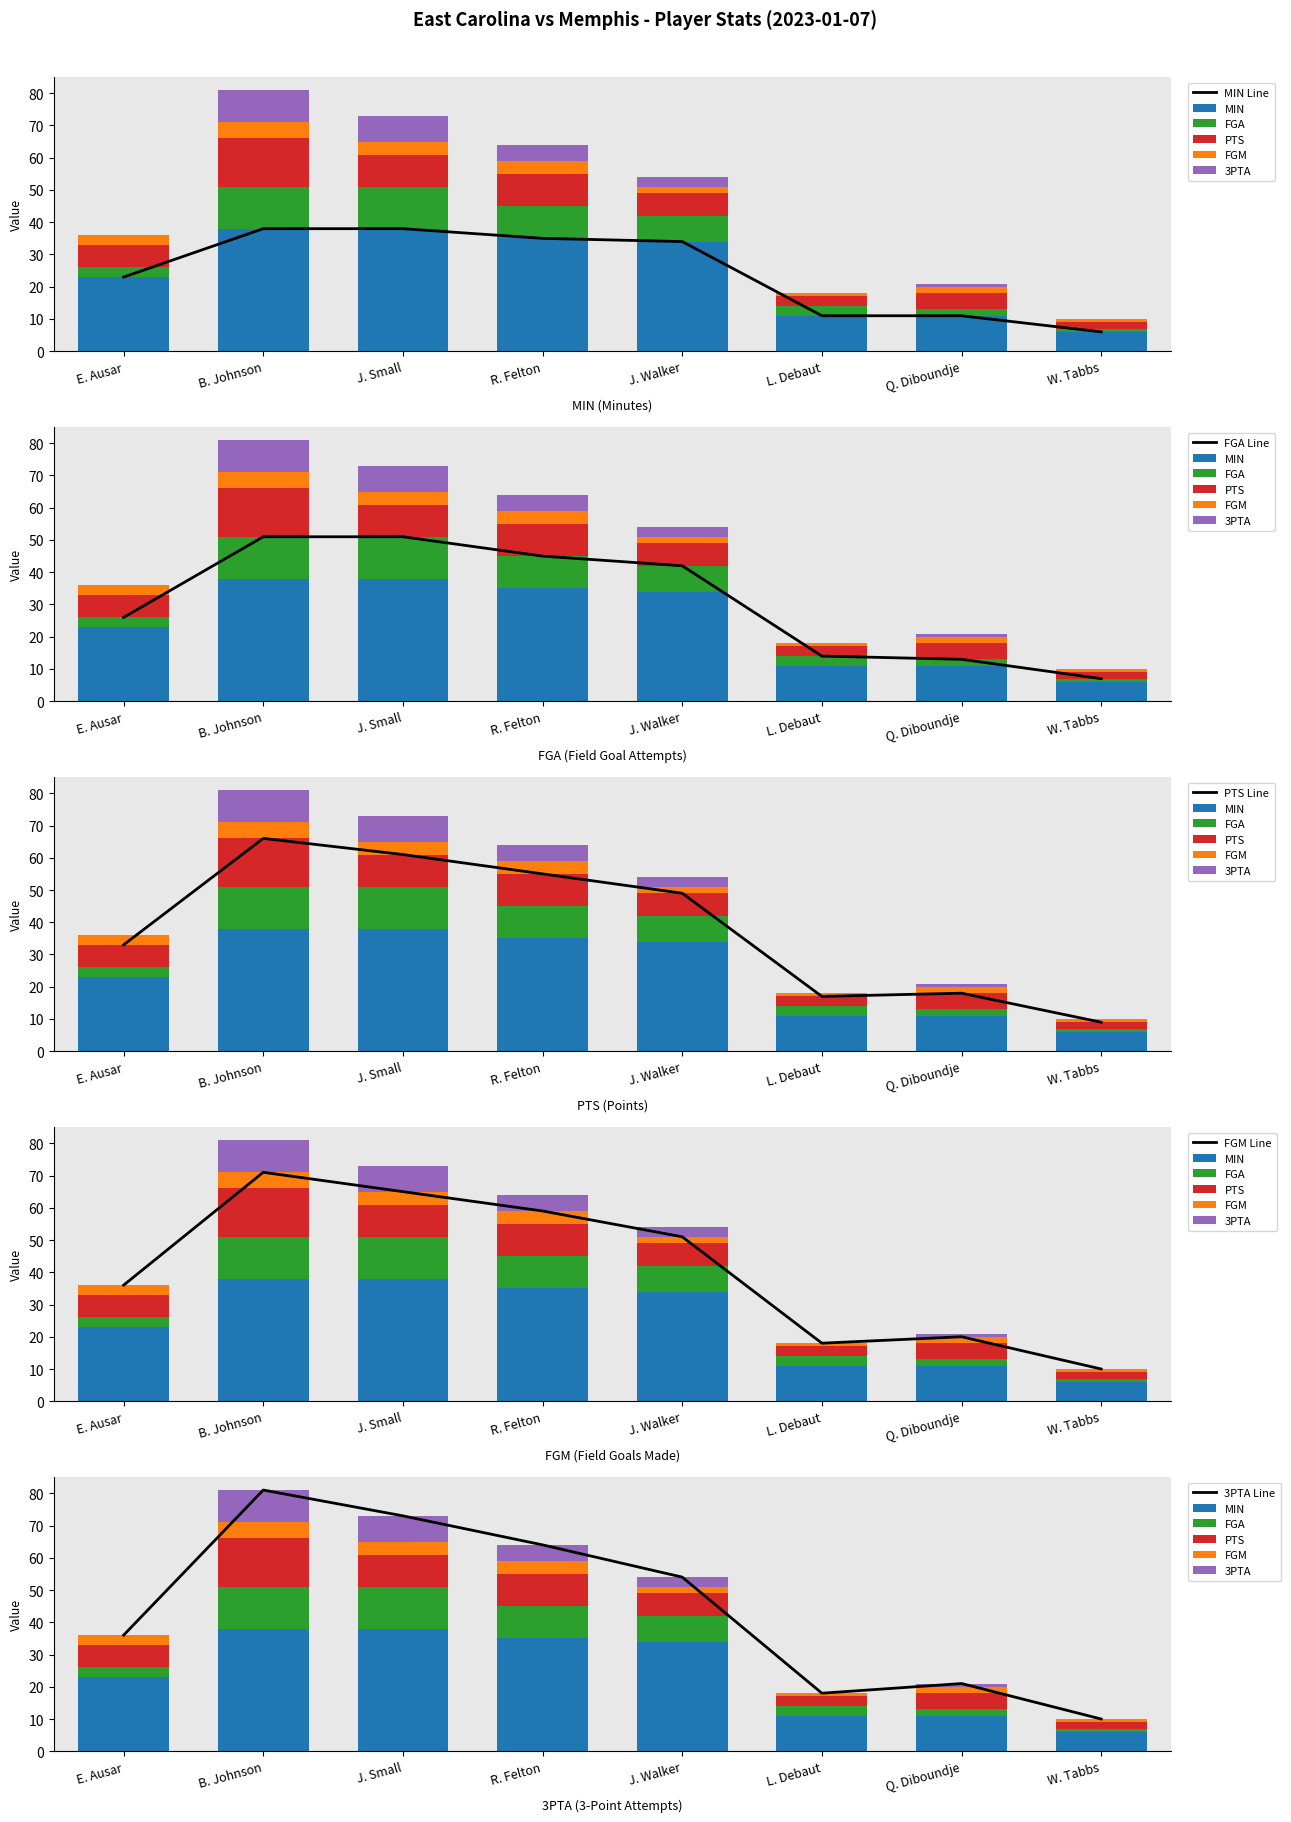

Which series has the largest total across all categories?

MIN